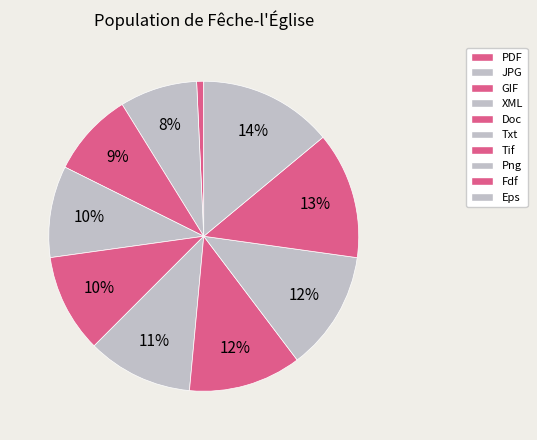

Which category has the biggest portion of the pie?

Eps